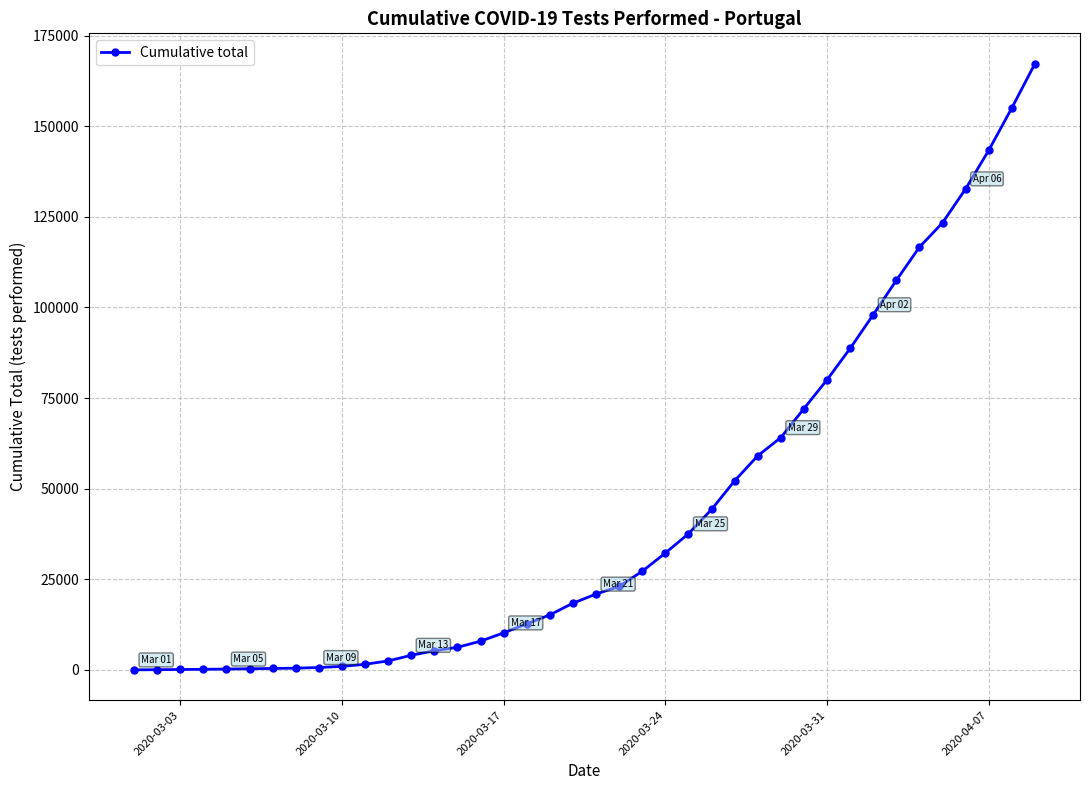

What is the maximum value shown in the chart?

167240